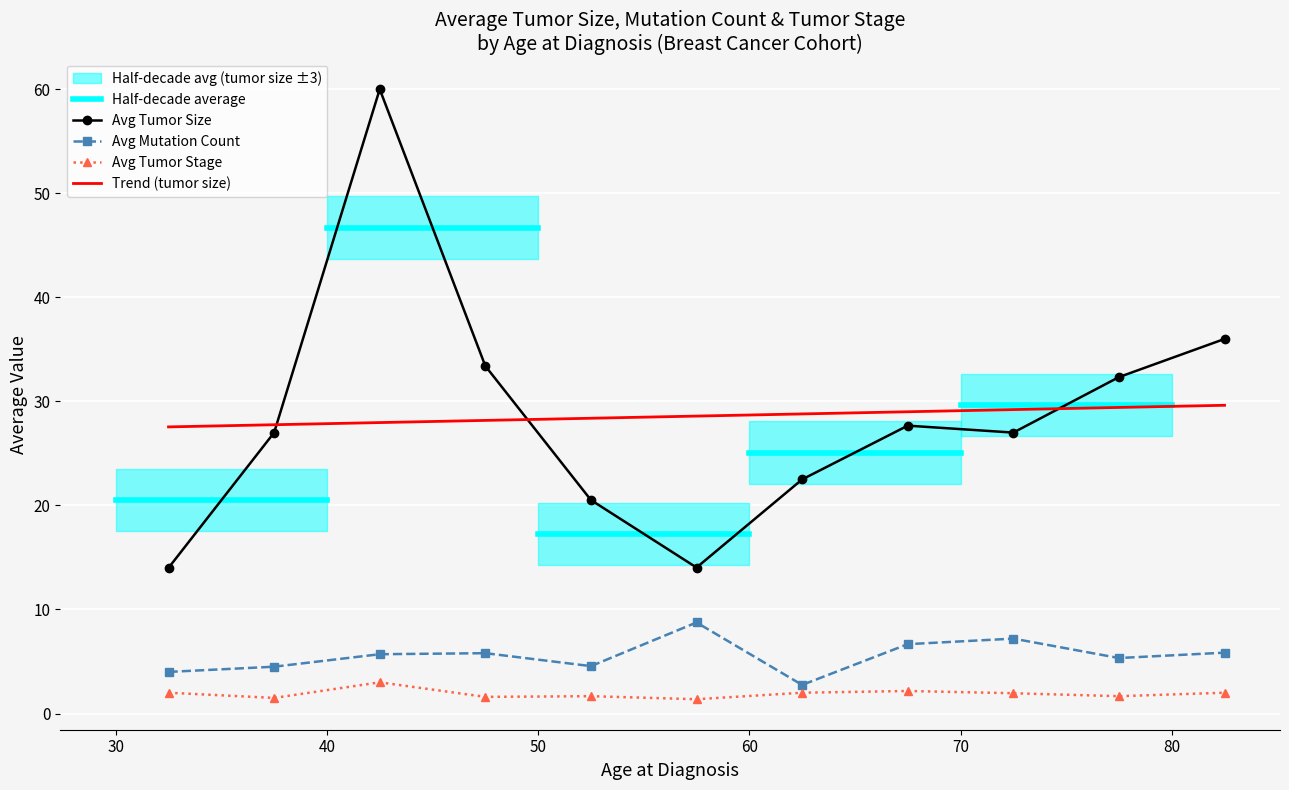

Between 50 and 80, which is larger?

80